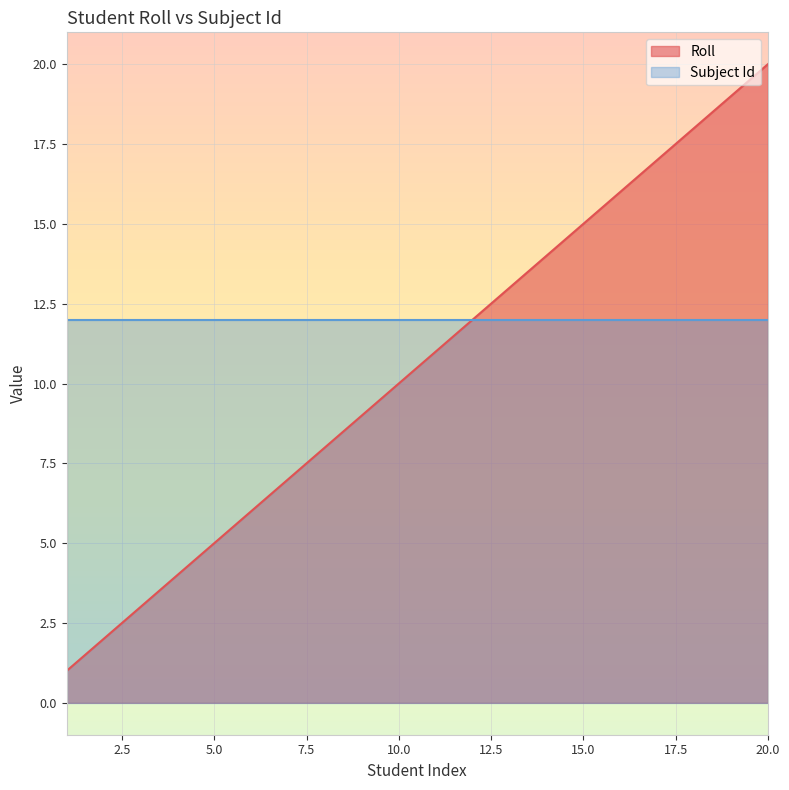

What is the value of the 13th point from the left?

13